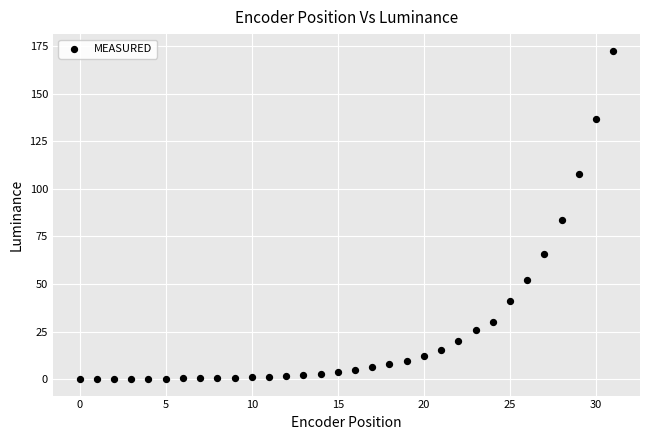

What Y value in the scatter plot is closest to 86?

83.4